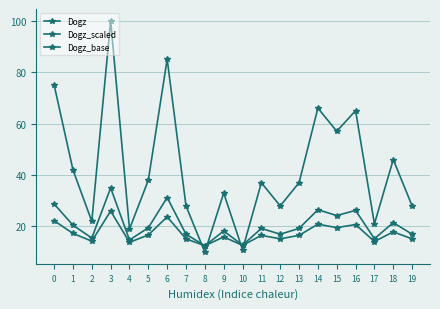

How many distinct data groups are displayed?

3